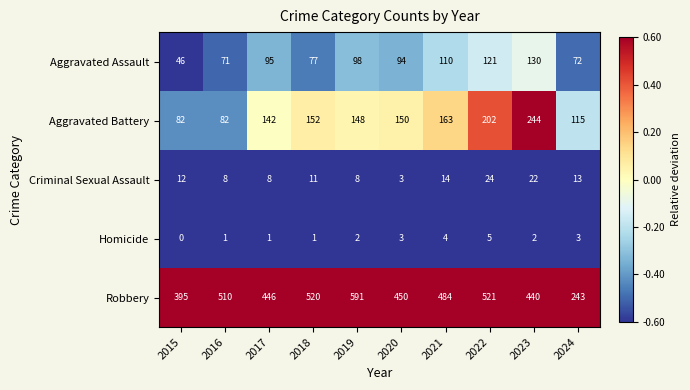

How many values in the Criminal Sexual Assault series are below 12?

5